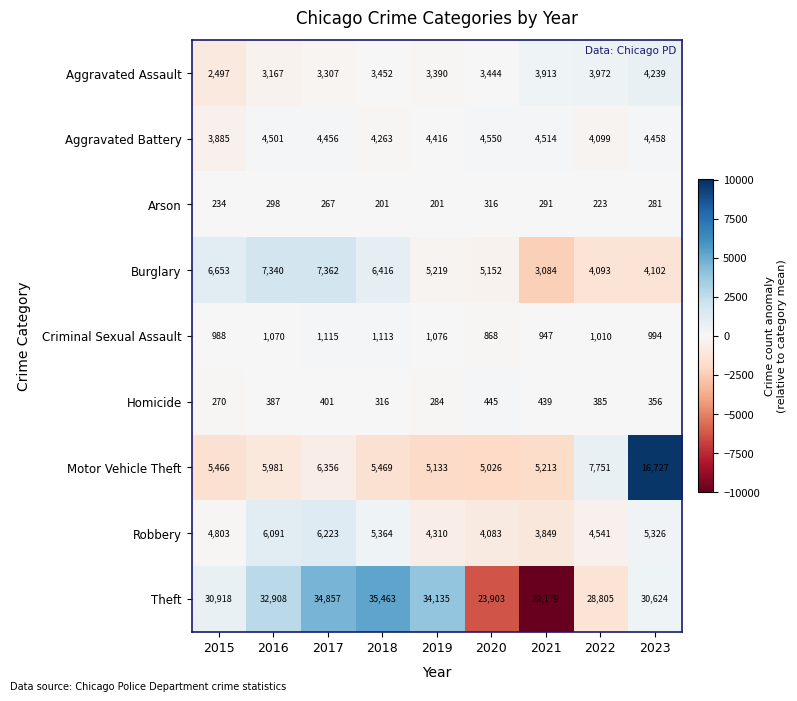

What is the total value across all series at 2015?

55714